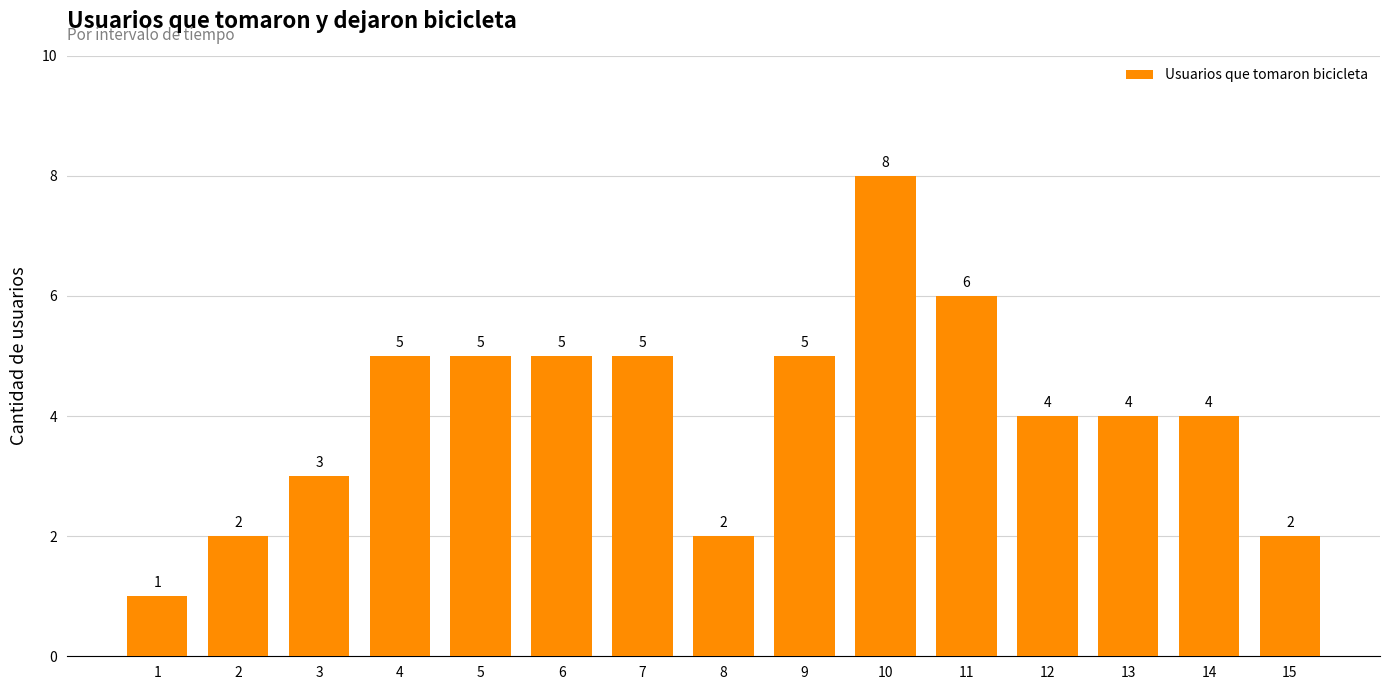

The value at 5 is 3. True or false?

False